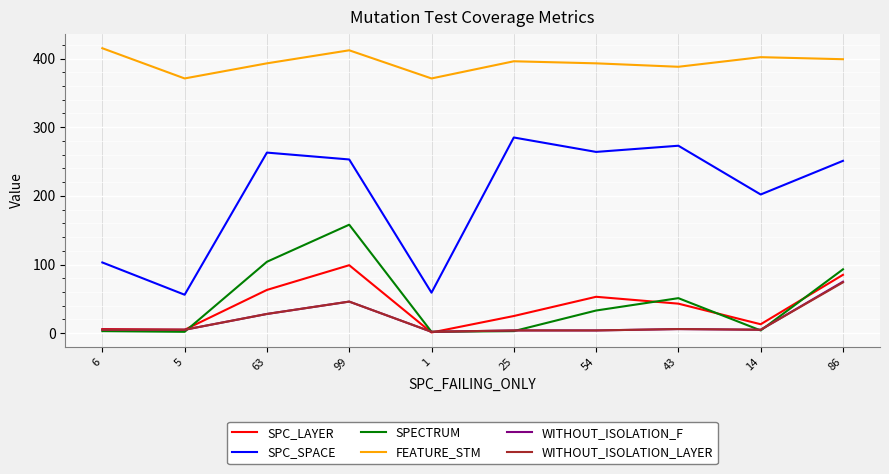

True or false: SPECTRUM and SPC_SPACE cross at least once.

False